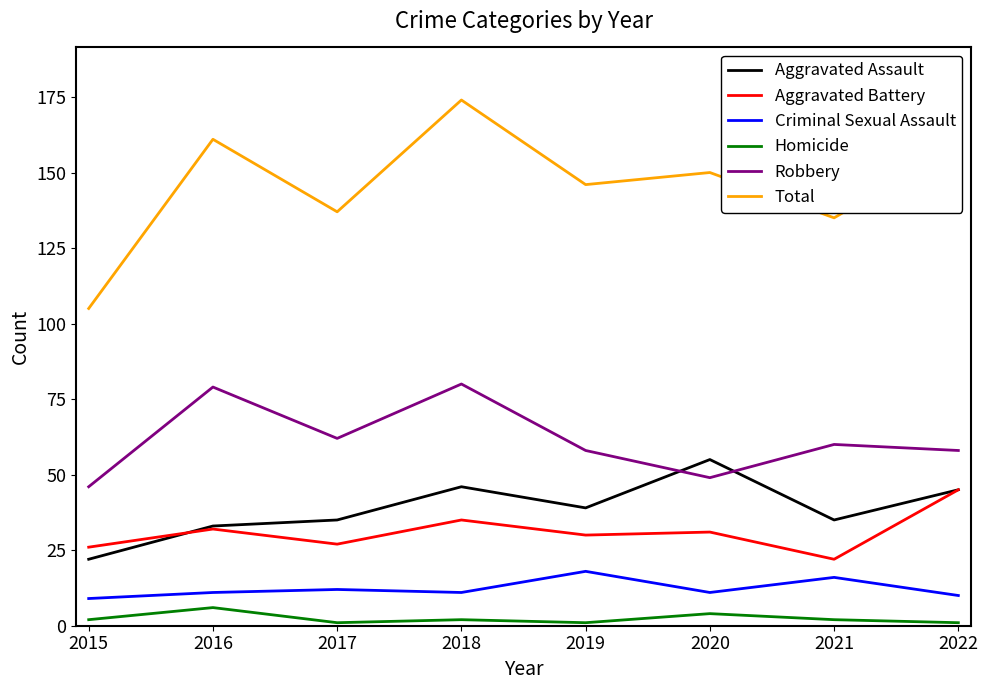

Reading right to left, what are all the values shown in this chart?

Aggravated Assault: 45	35	55	39	46	35	33	22
Aggravated Battery: 45	22	31	30	35	27	32	26
Criminal Sexual Assault: 10	16	11	18	11	12	11	9
Homicide: 1	2	4	1	2	1	6	2
Robbery: 58	60	49	58	80	62	79	46
Total: 159	135	150	146	174	137	161	105